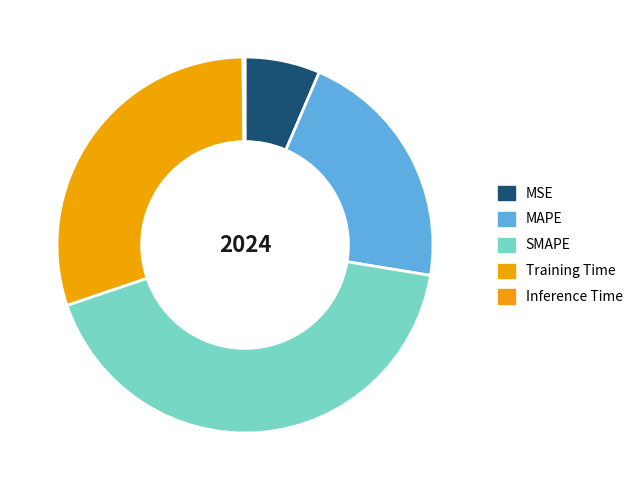

Combined, do MAPE and Training Time account for over 50%?

Yes